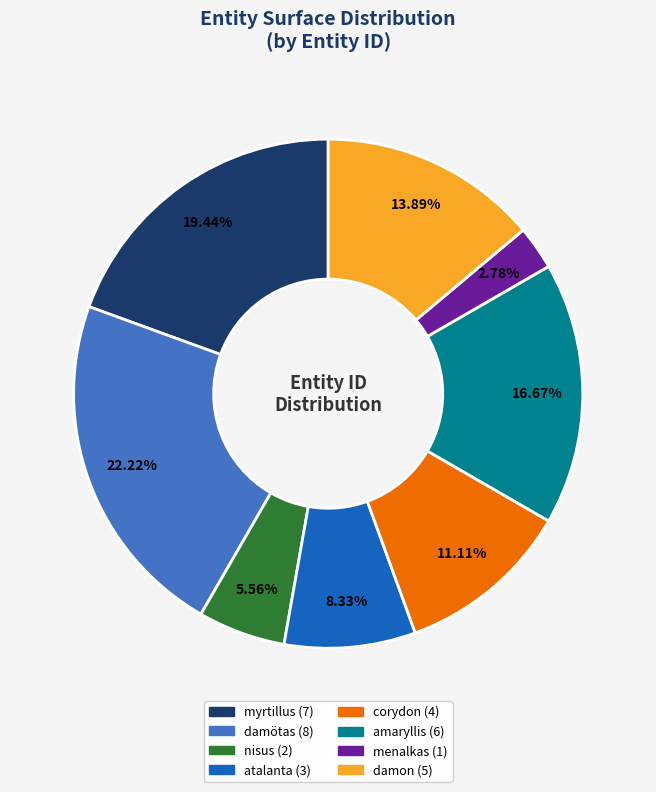

Is there any slice that represents more than half of the pie?

No